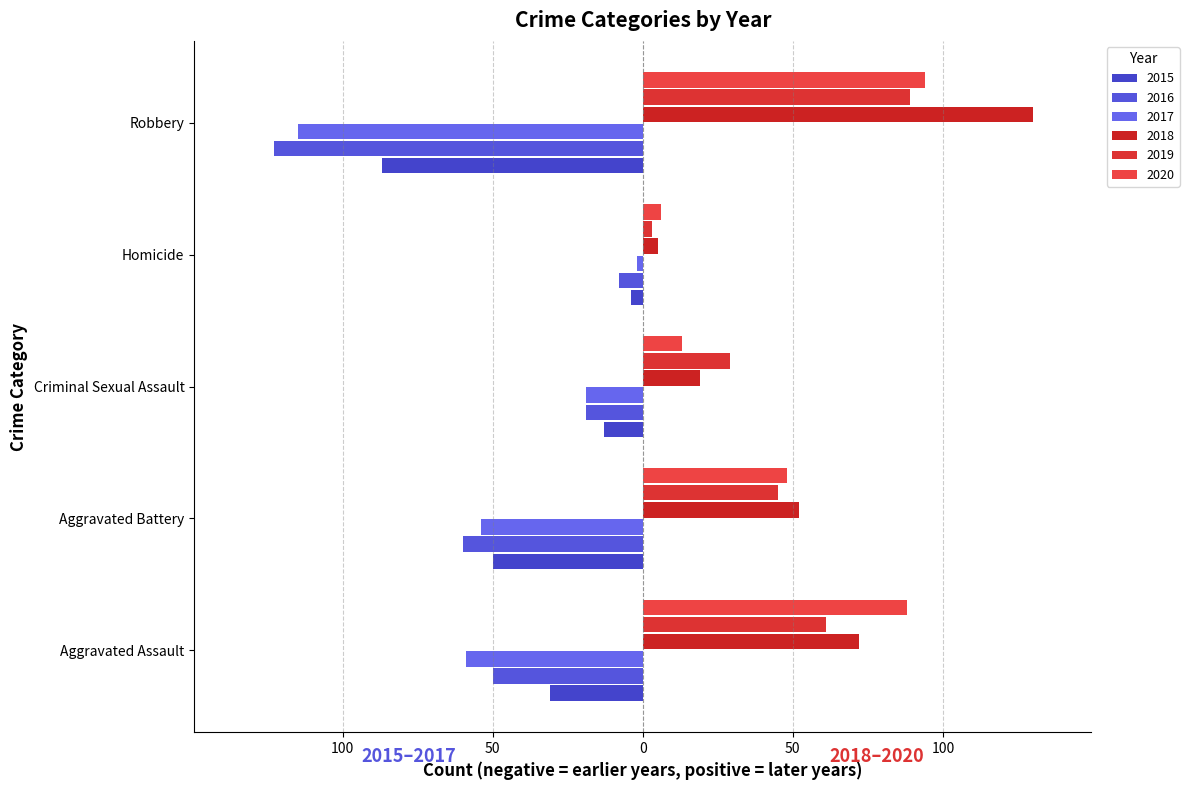

Which has a higher value, Aggravated Battery or Criminal Sexual Assault?

Criminal Sexual Assault